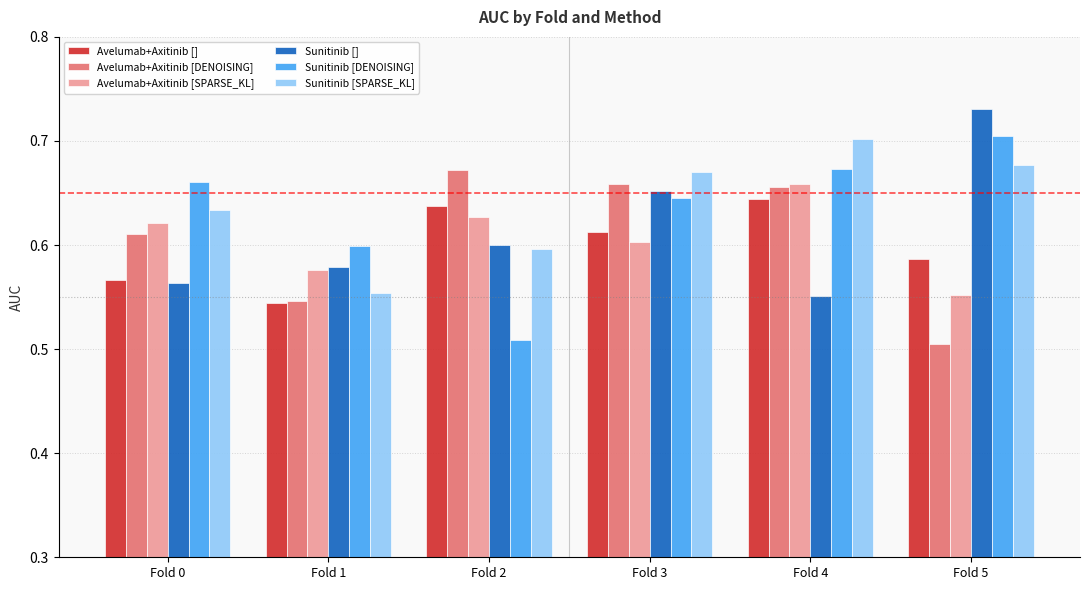

What is the sum of the Avelumab+Axitinib [SPARSE_KL] values at Fold 5 and Fold 1?

1.1